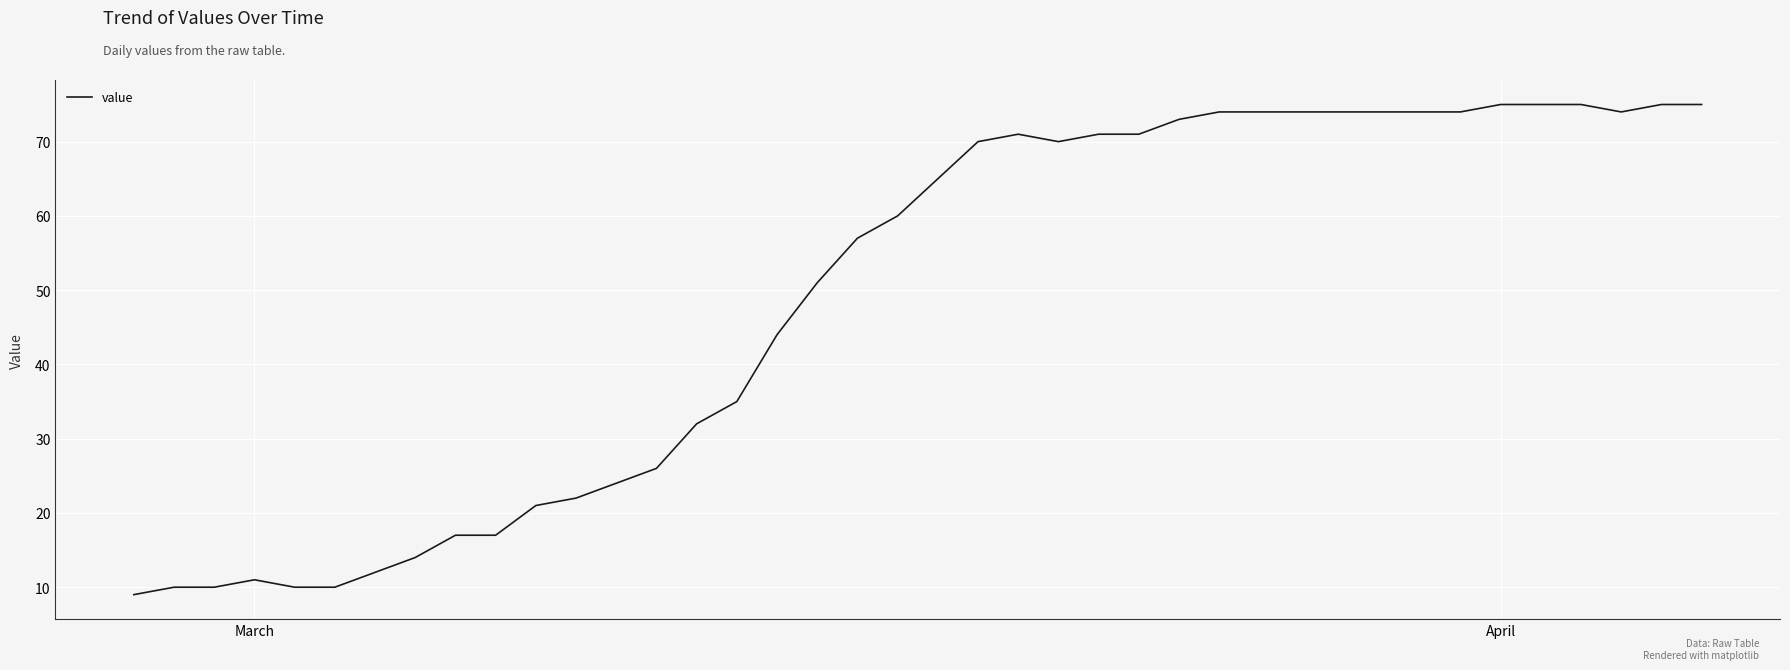

What is the greatest value displayed?

75